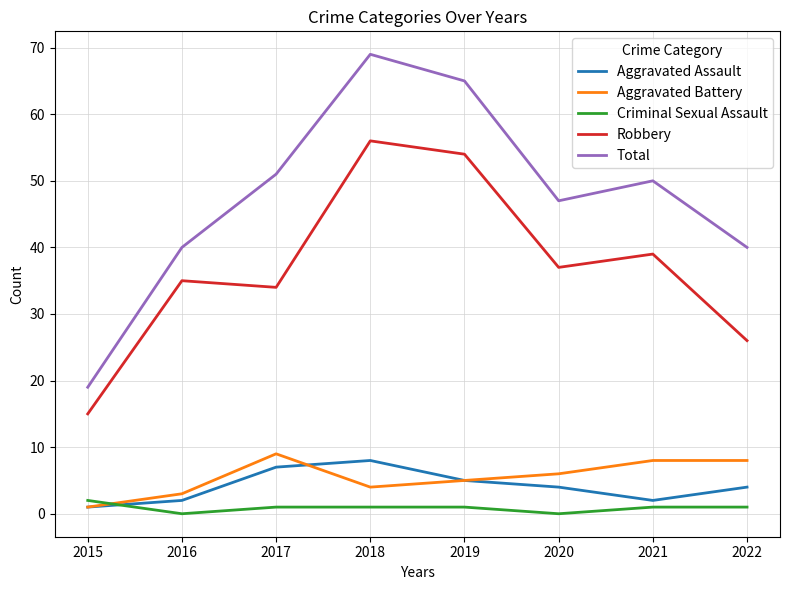

Which series has the largest range (max minus min)?

Total